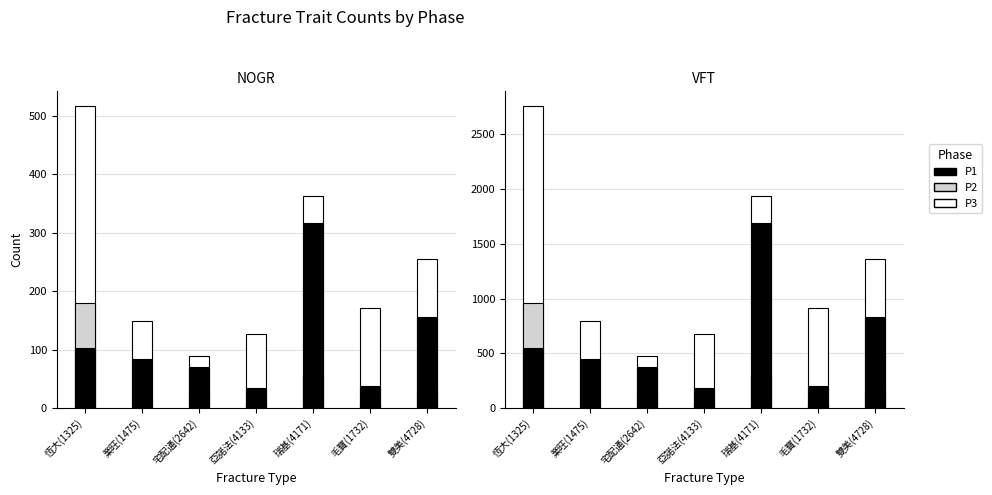

Rank the series by their average value, from highest to lowest.

P3, P1, P2